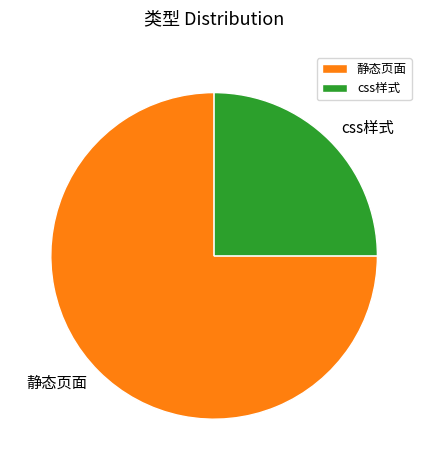

Which category has the smallest portion of the pie?

css样式